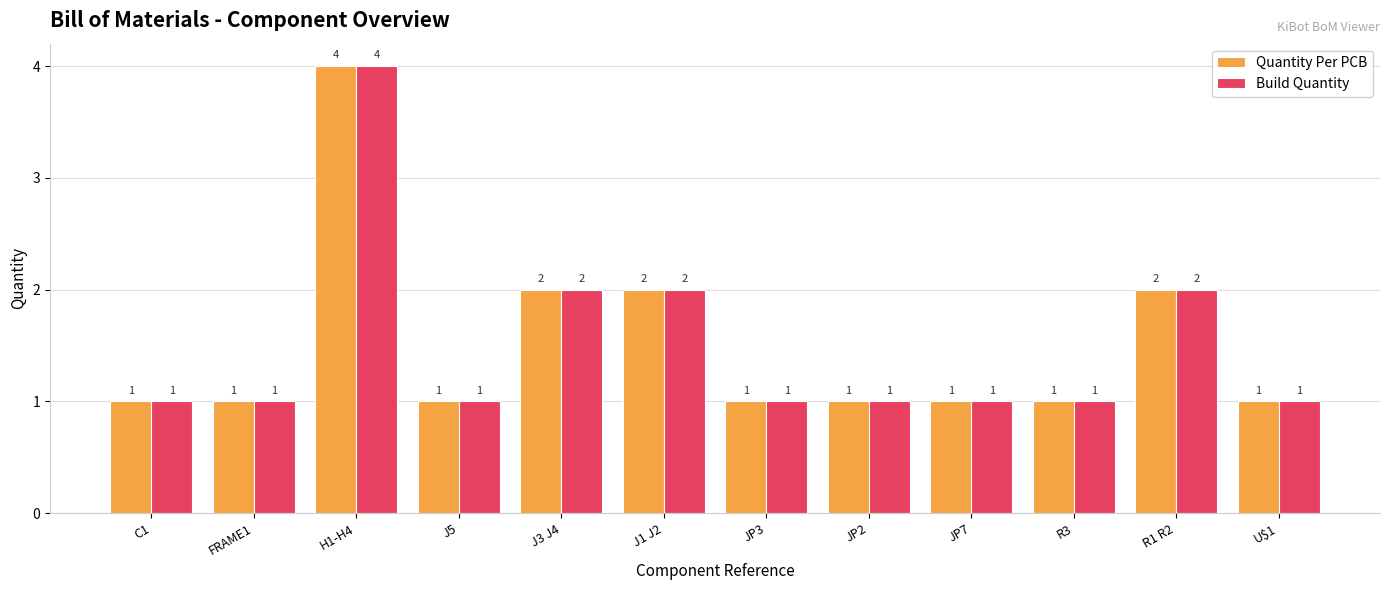

At which category is the sum across all series the highest?

H1-H4